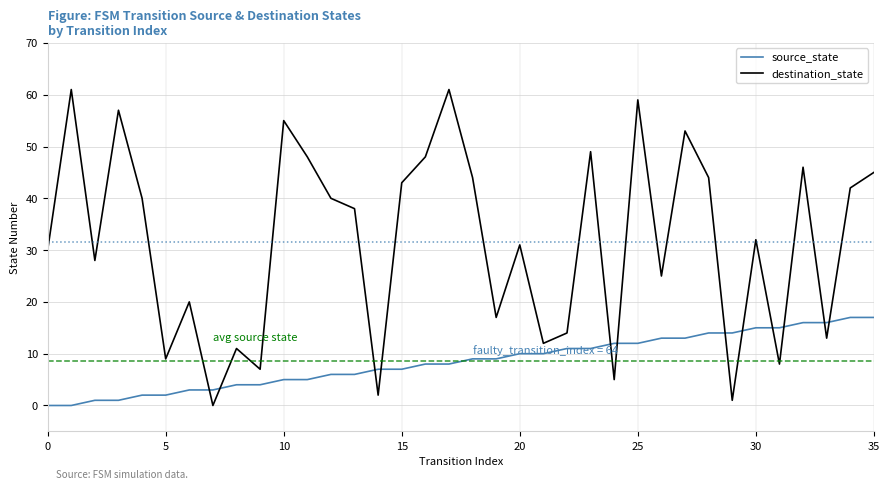

Does the chart display data point markers on the line(s)?

No